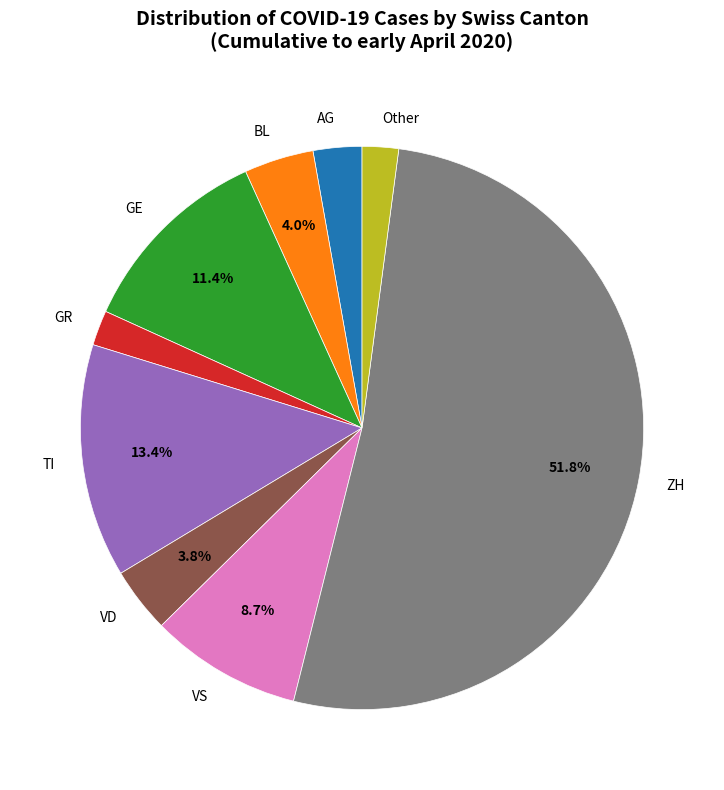

Which slice is the largest?

ZH